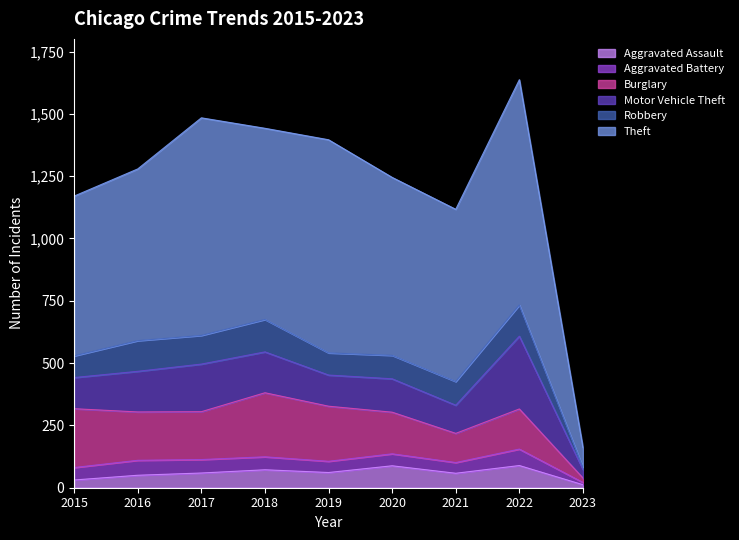

Which category has the lowest value across all series?

2023